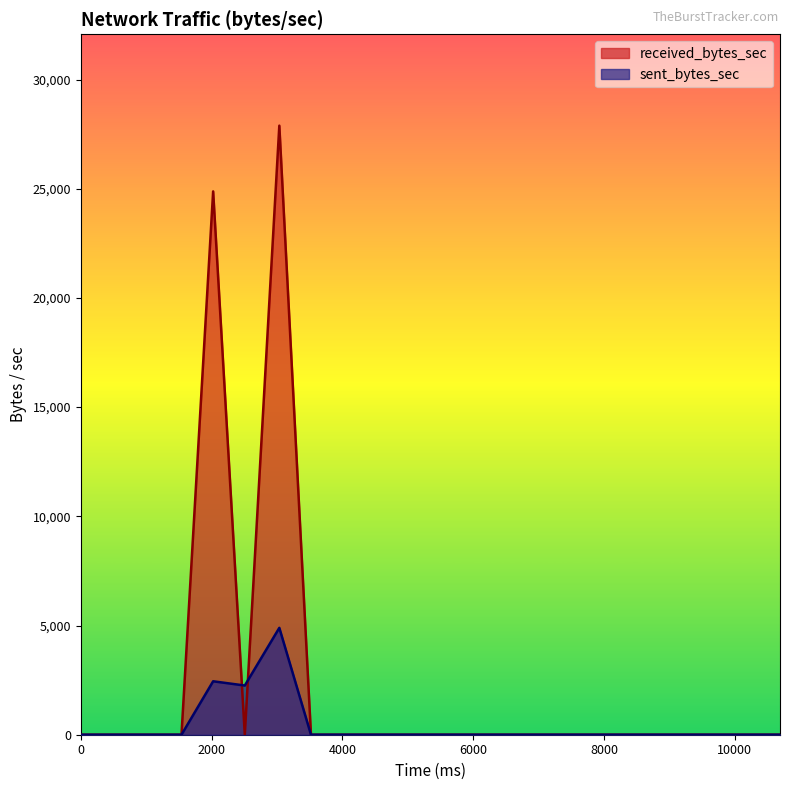

Which series ends up on top after the final intersection of sent_bytes_sec and received_bytes_sec?

received_bytes_sec